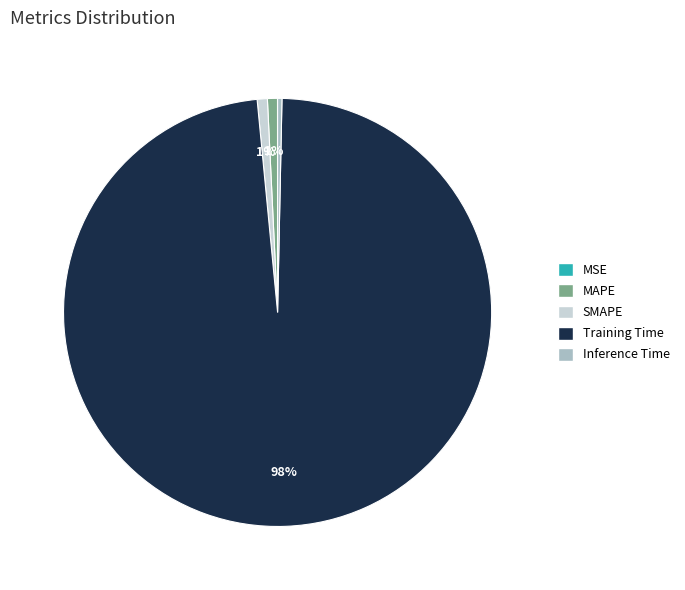

To the nearest percent, what is the difference between the largest and smallest slice percentages?

98%